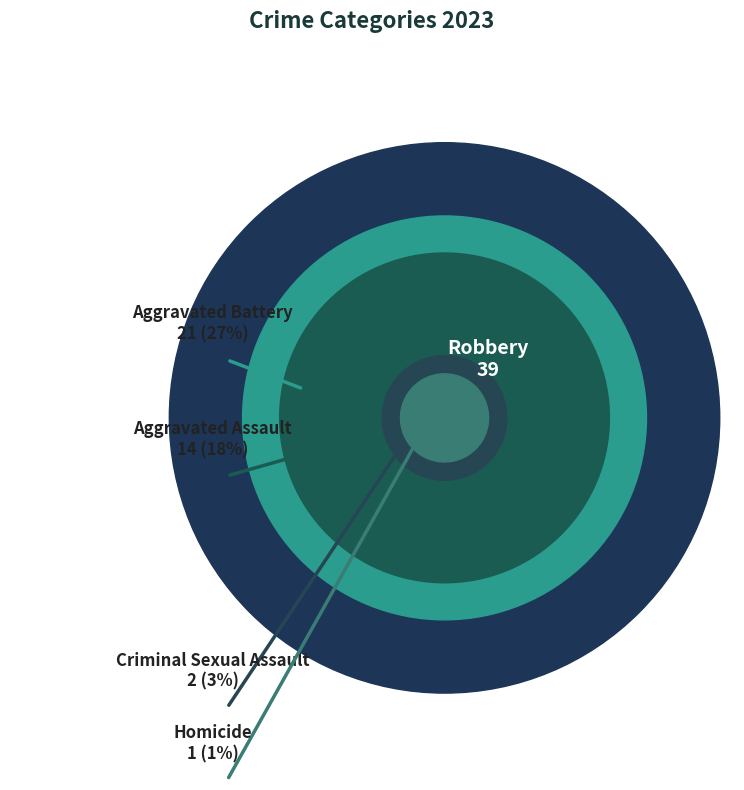

Count the number of slices in the pie.

5